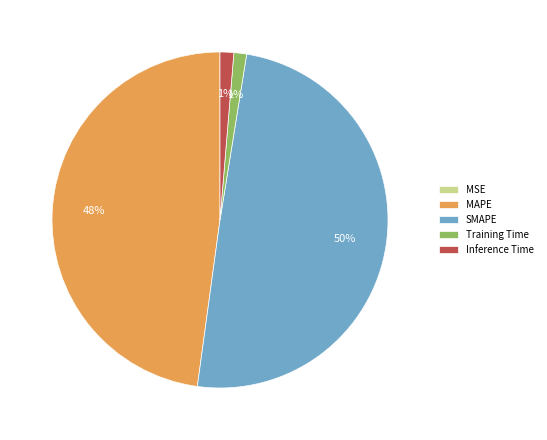

Do MAPE and Training Time together represent more than half of the pie?

No